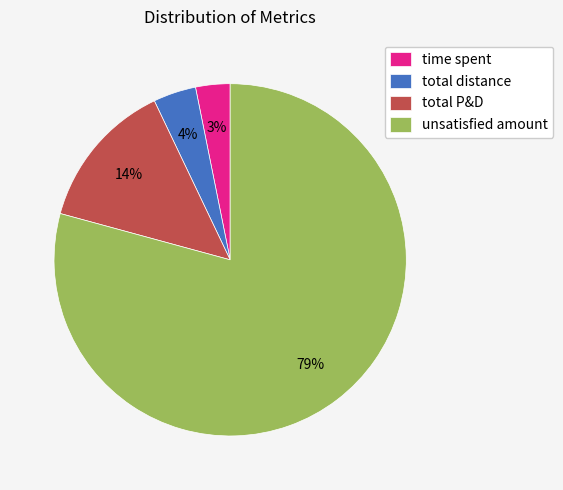

Rank the categories by value from highest to lowest.

unsatisfied amount, total P&D, total distance, time spent